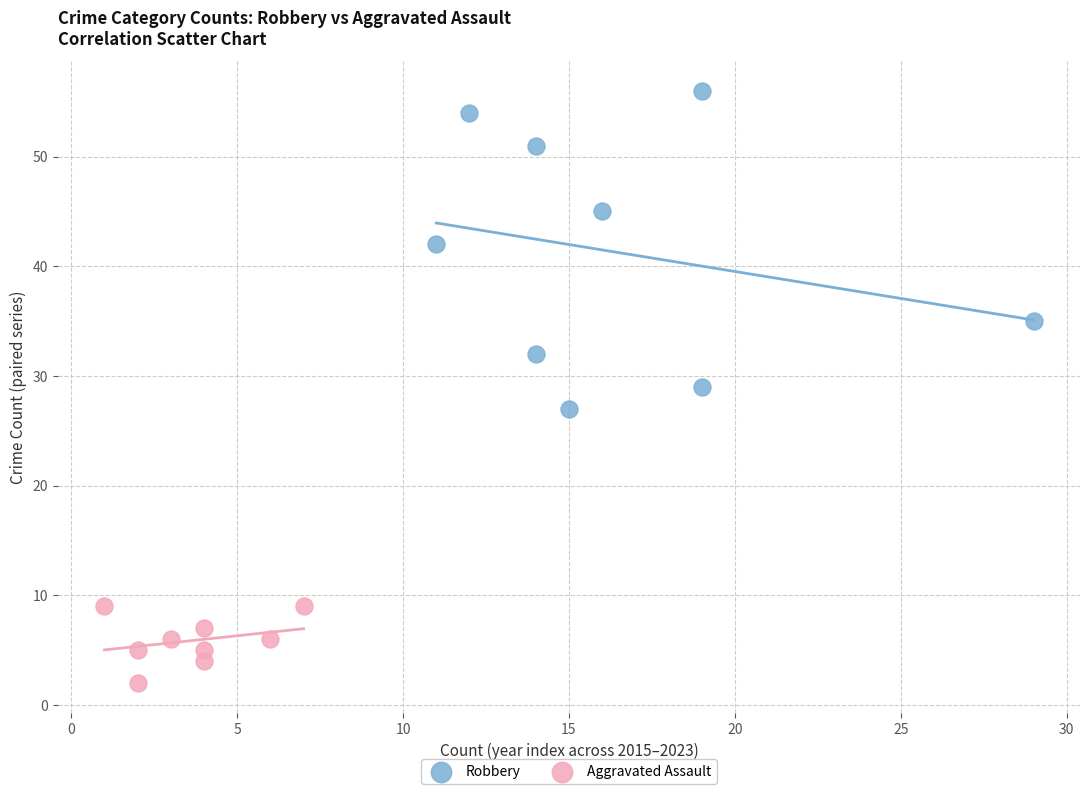

Which series contains the lowest Y value?

Aggravated Assault